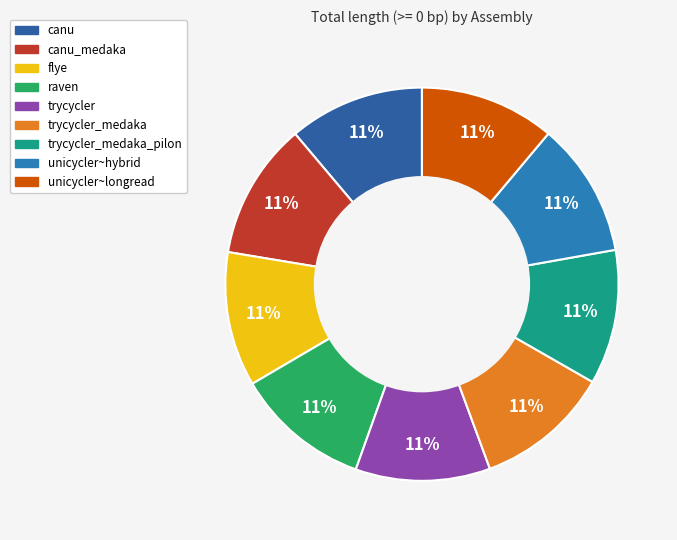

To the nearest percent, what is the average slice percentage?

11%